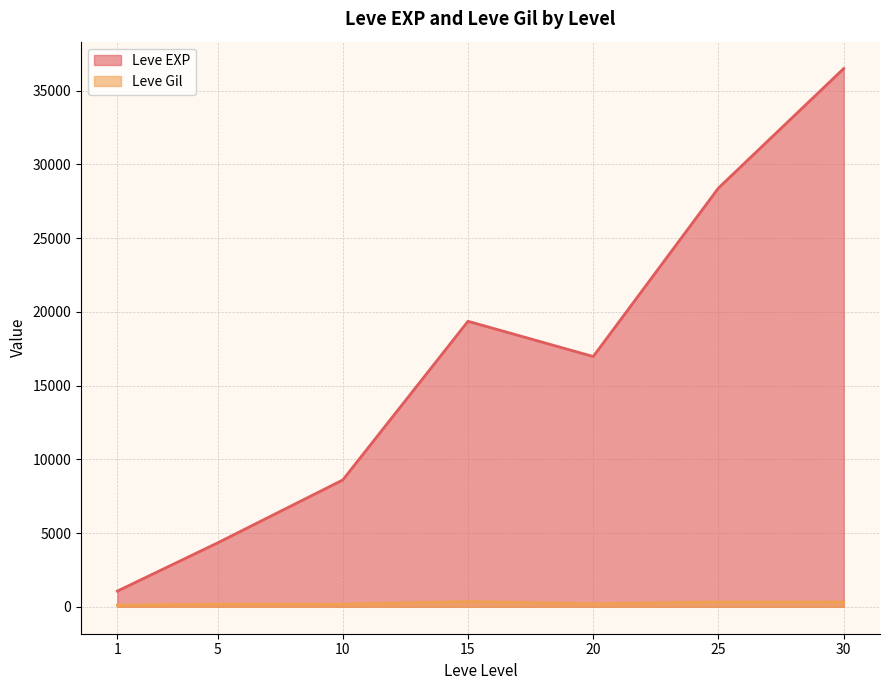

Where is the first local maximum for Leve Gil?

1